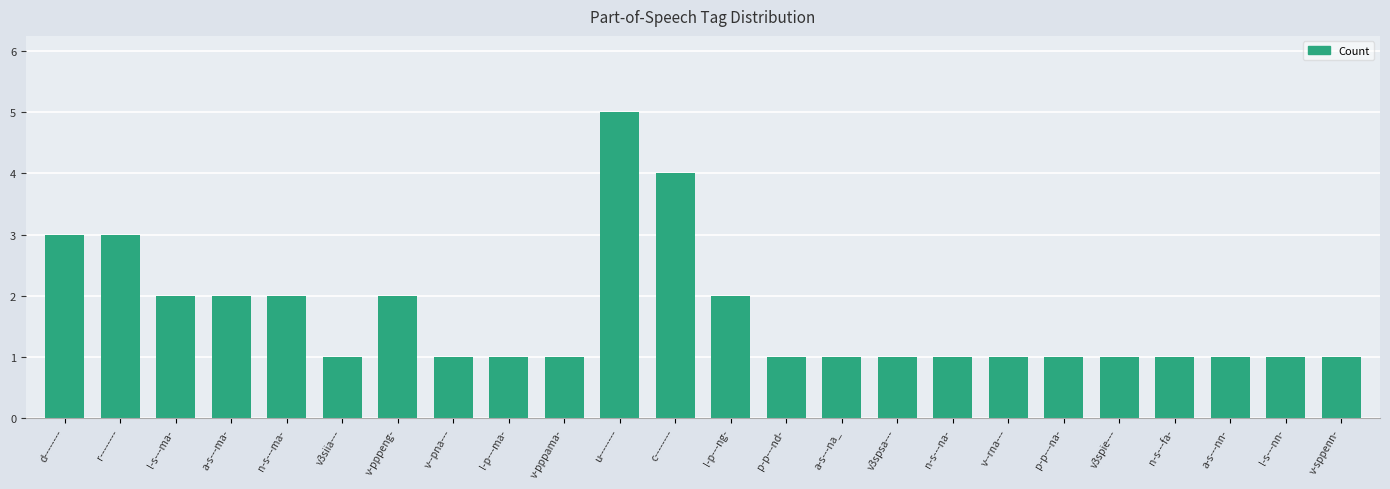

What is the difference between the maximum and second lowest values?

4